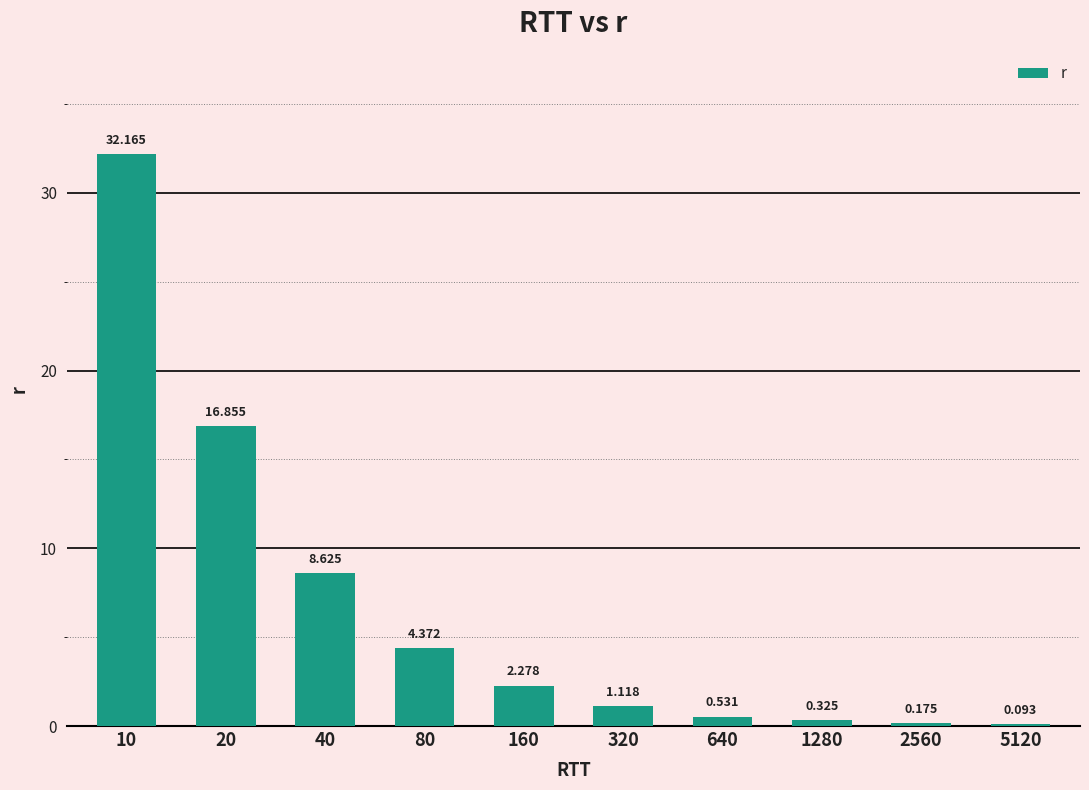

How many series are shown in this chart?

1